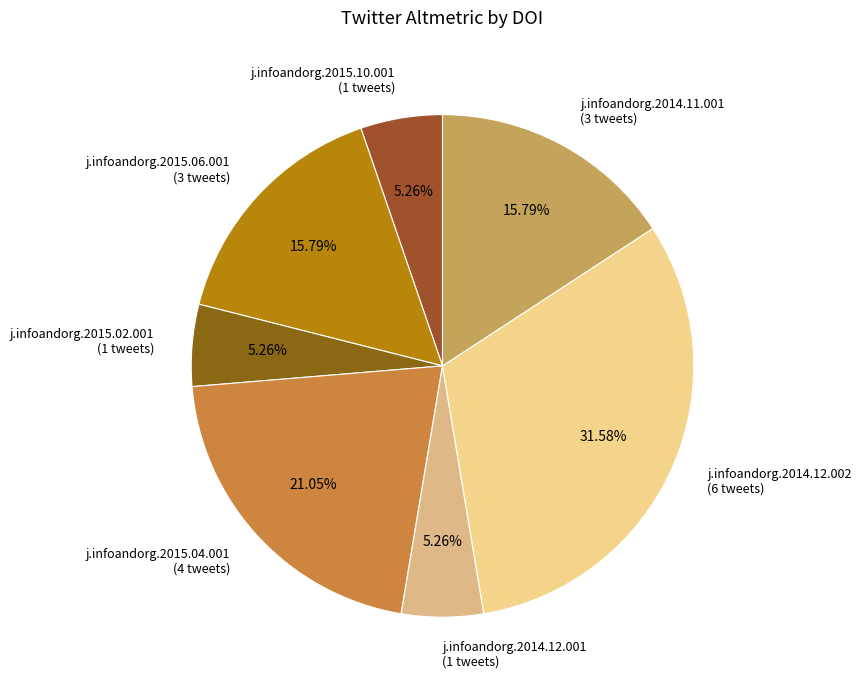

Do j.infoandorg.2015.02.001 (1 tweets) and j.infoandorg.2014.12.002 (6 tweets) together represent more than half of the pie?

No